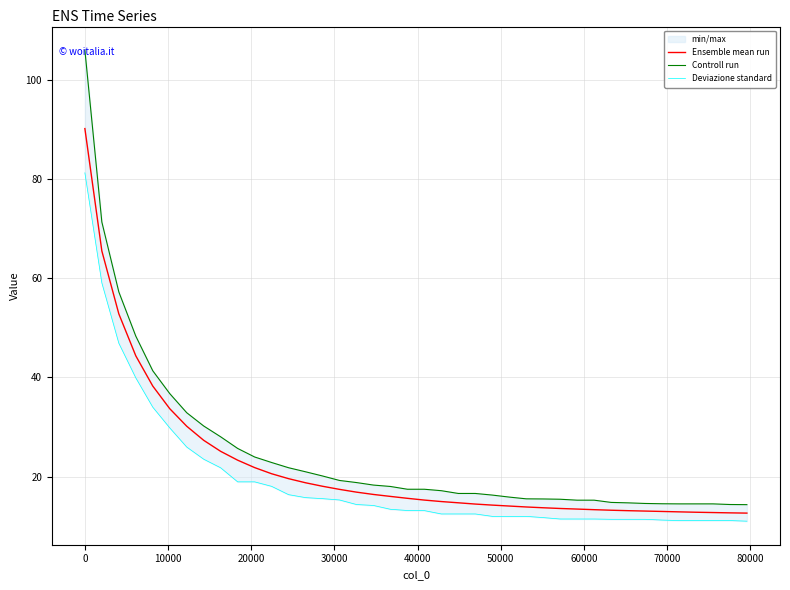

True or false: Deviazione standard has more than 0 interior local peaks.

False